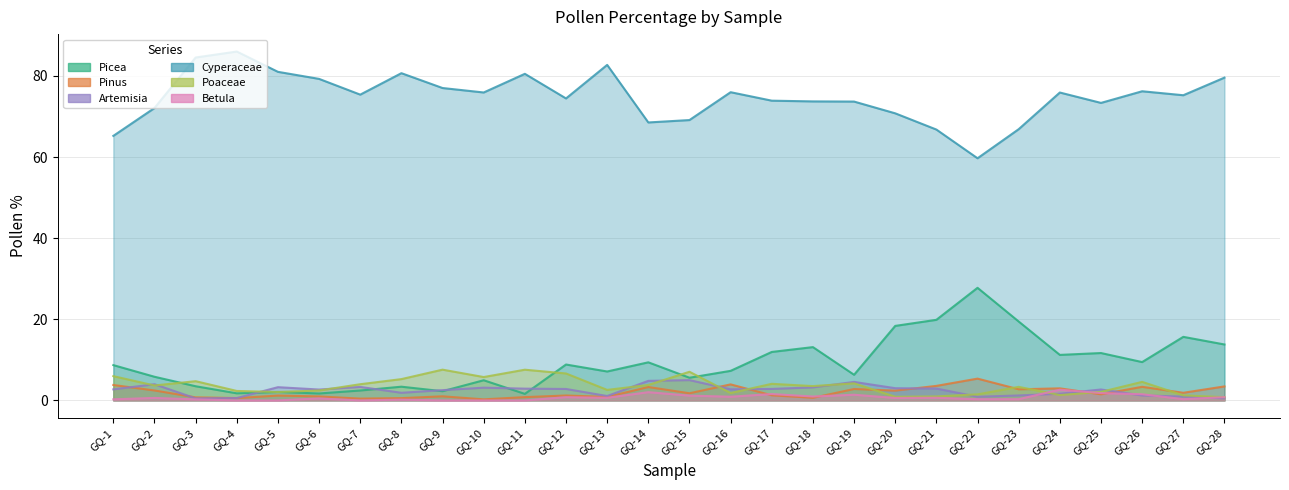

What is the difference between the maximum and minimum values in the Artemisia series?

4.5